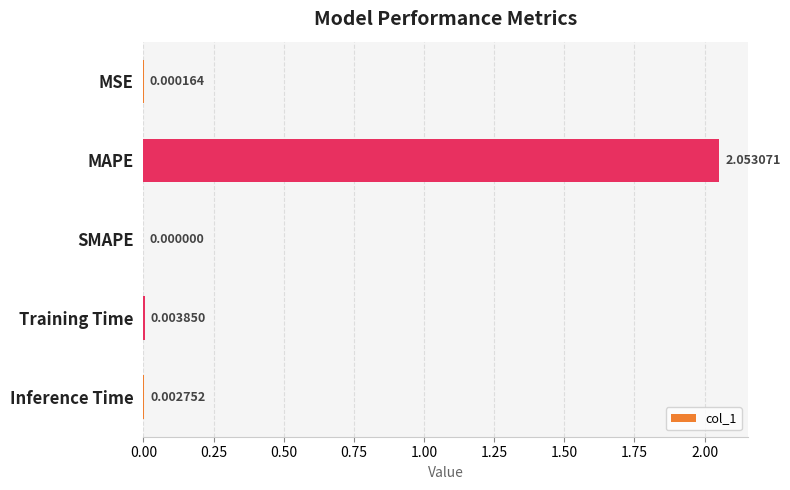

Which has a higher value, Training Time or Inference Time?

Training Time